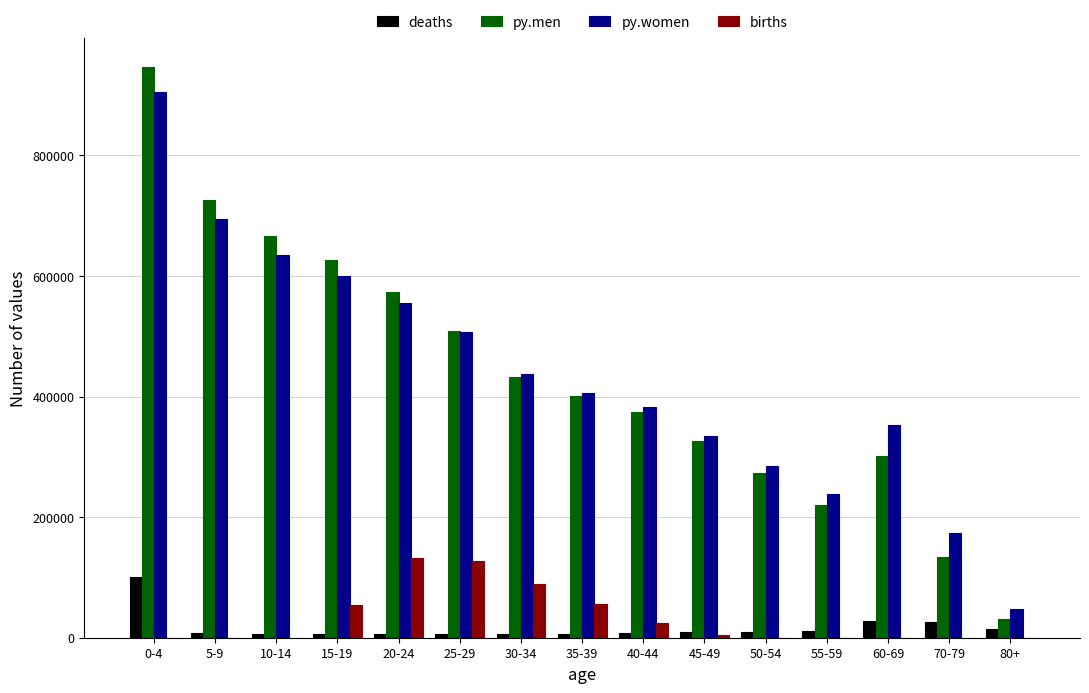

What is the sum of all py.men values?

6541273.6